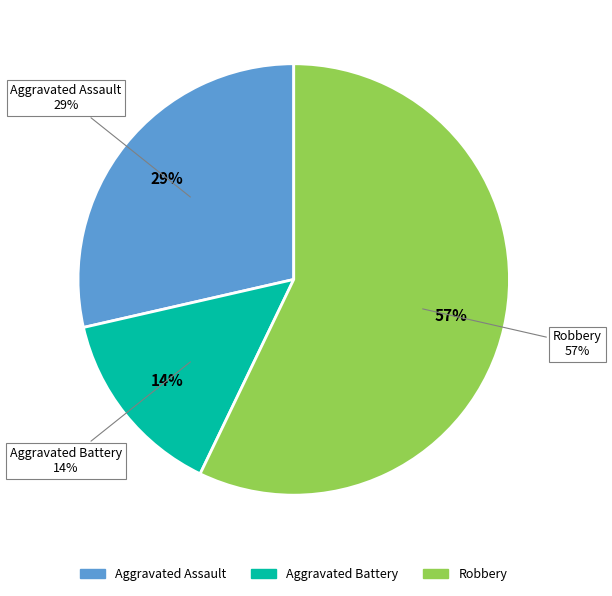

True or false: Robbery accounts for 48% of the total.

False